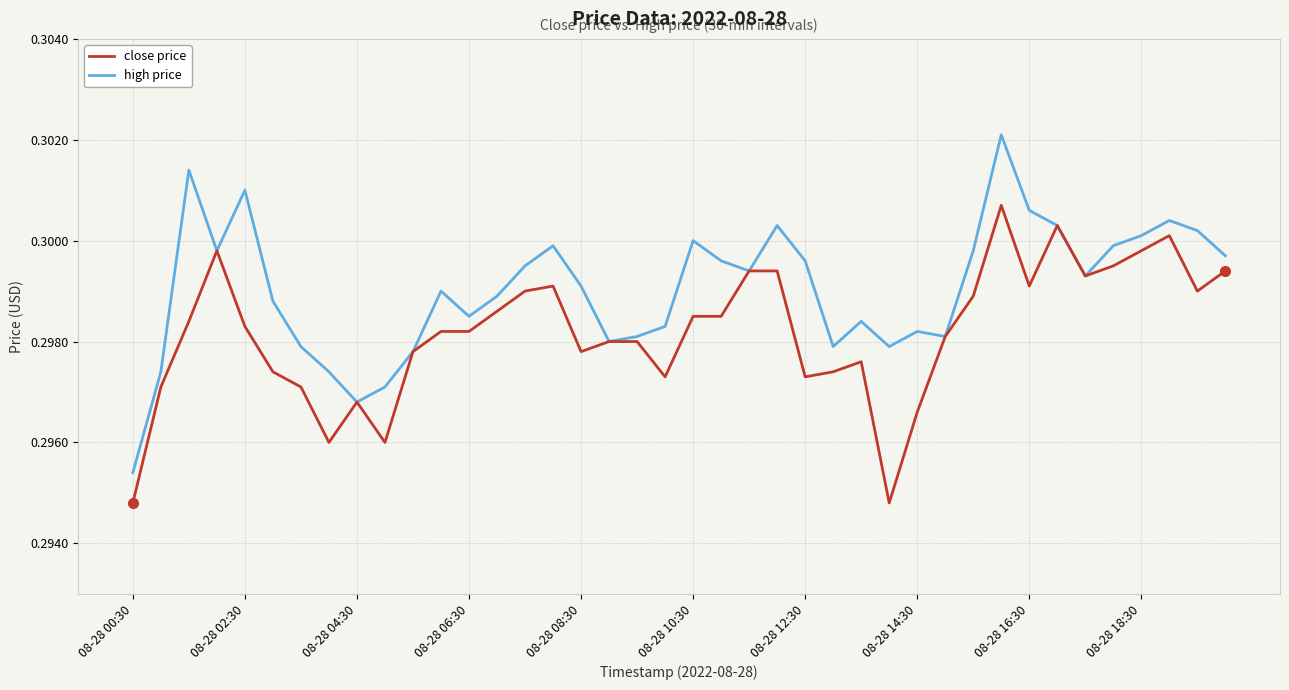

Rank the series by their average value, from highest to lowest.

high price, close price